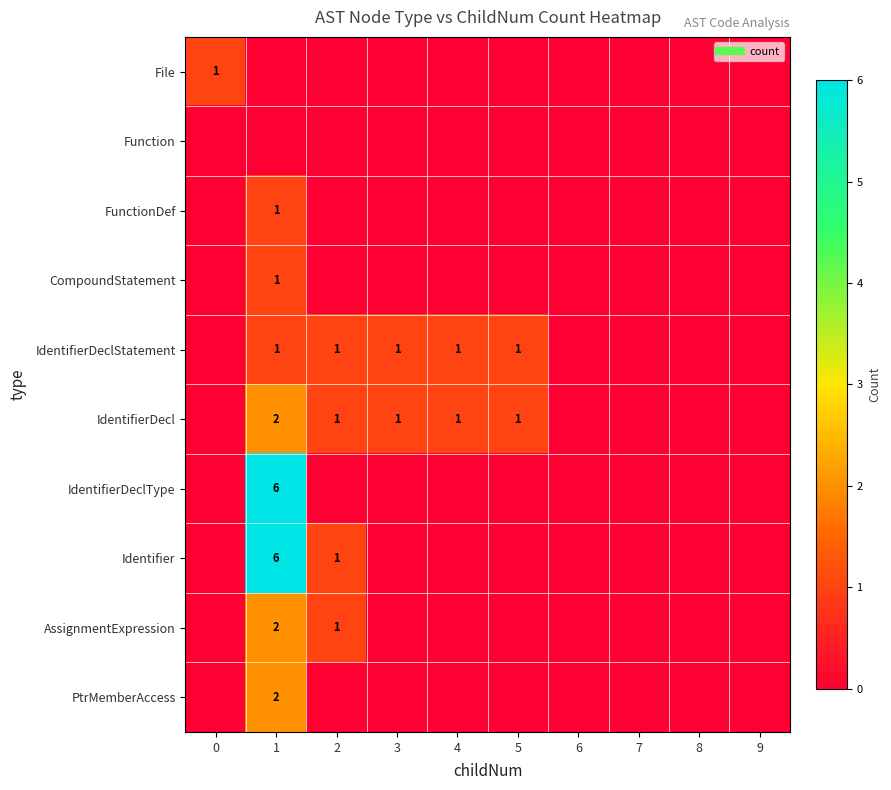

What is the difference between the maximum and minimum values in the PtrMemberAccess series?

2